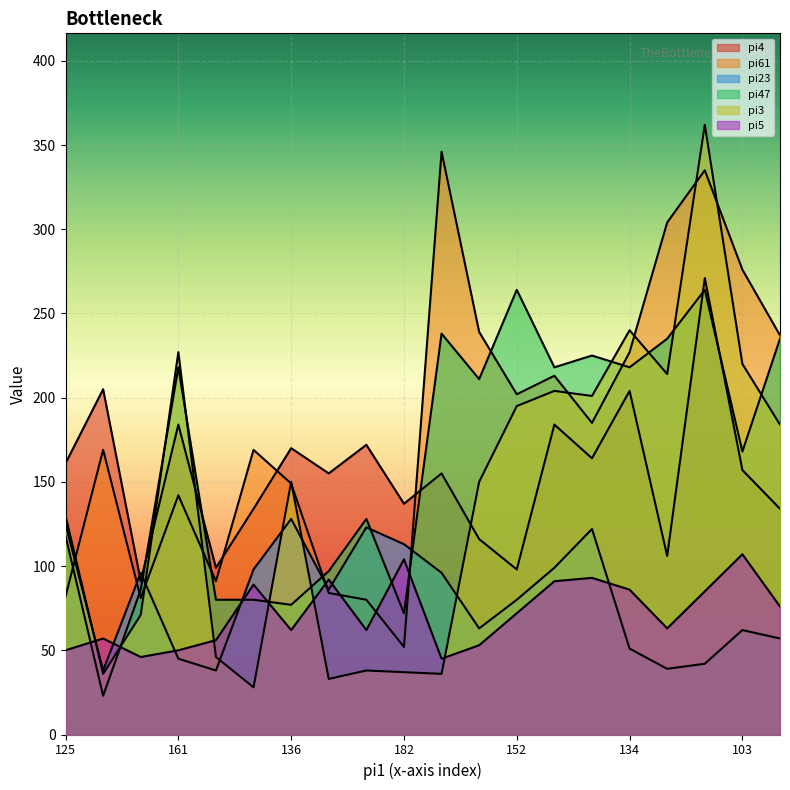

What is the minimum value shown in the chart?

23